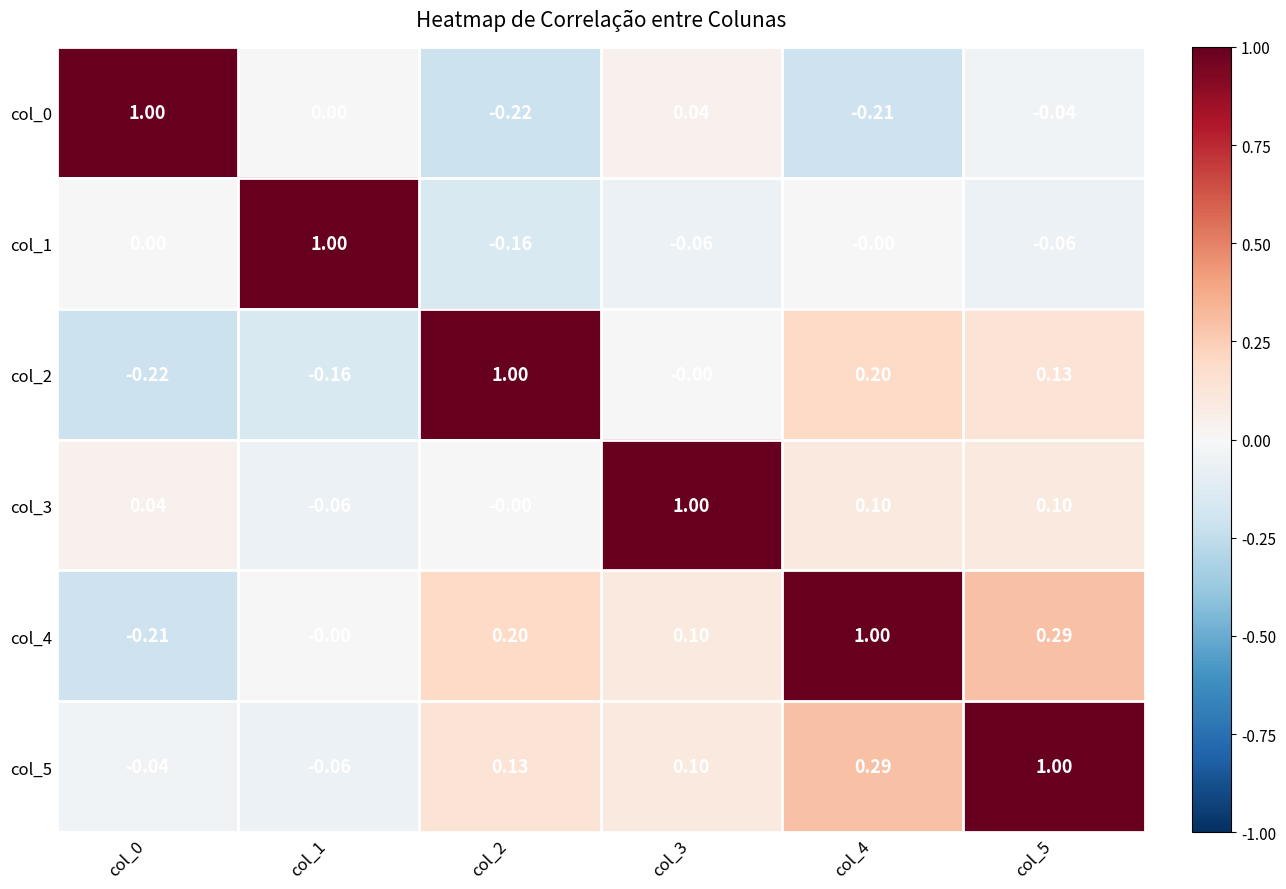

How many categories are shown in the chart?

6